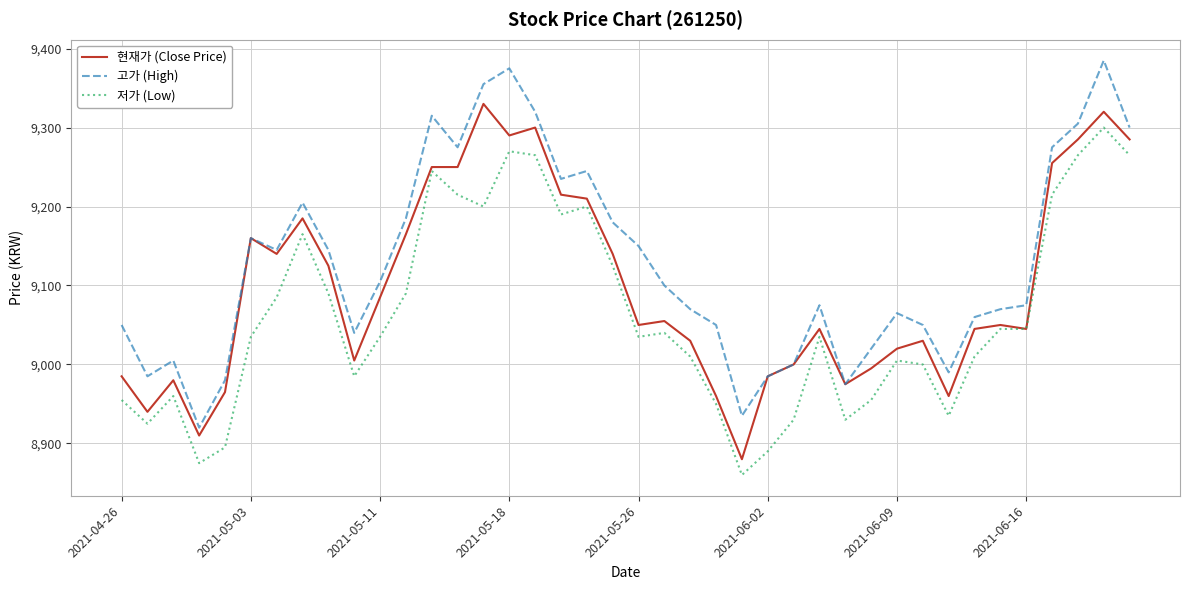

True or false: 저가 (Low) and 고가 (High) cross at least once.

False